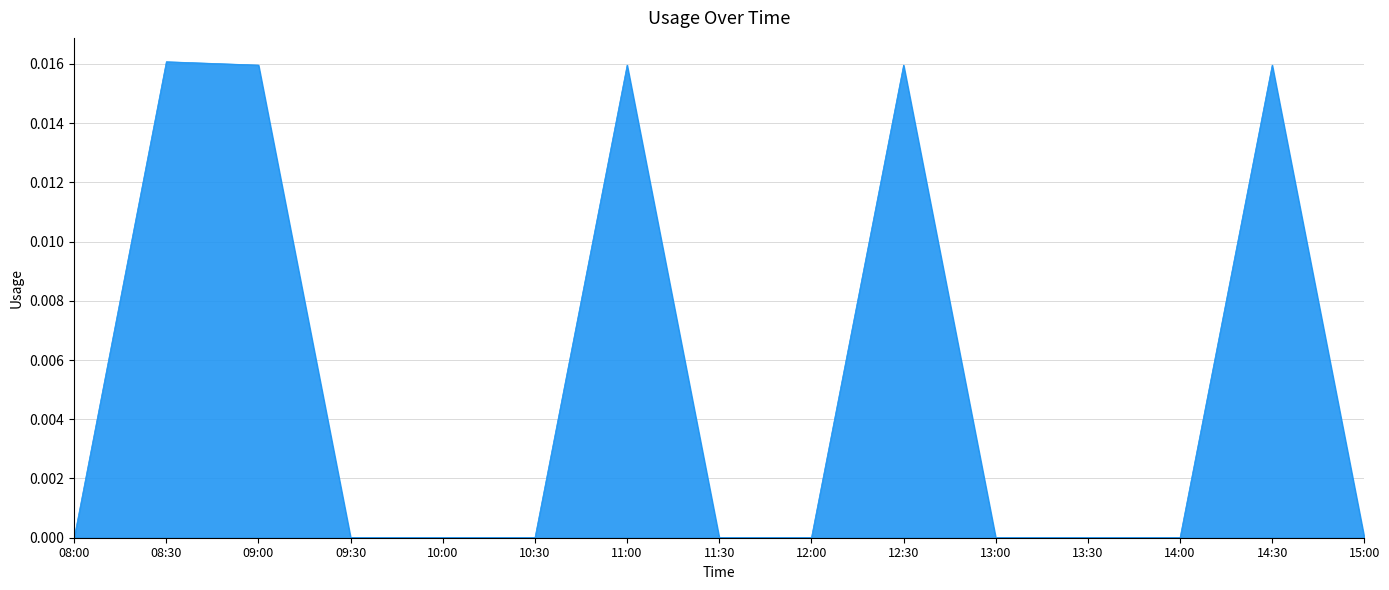

Does the chart display data point markers on the line(s)?

No